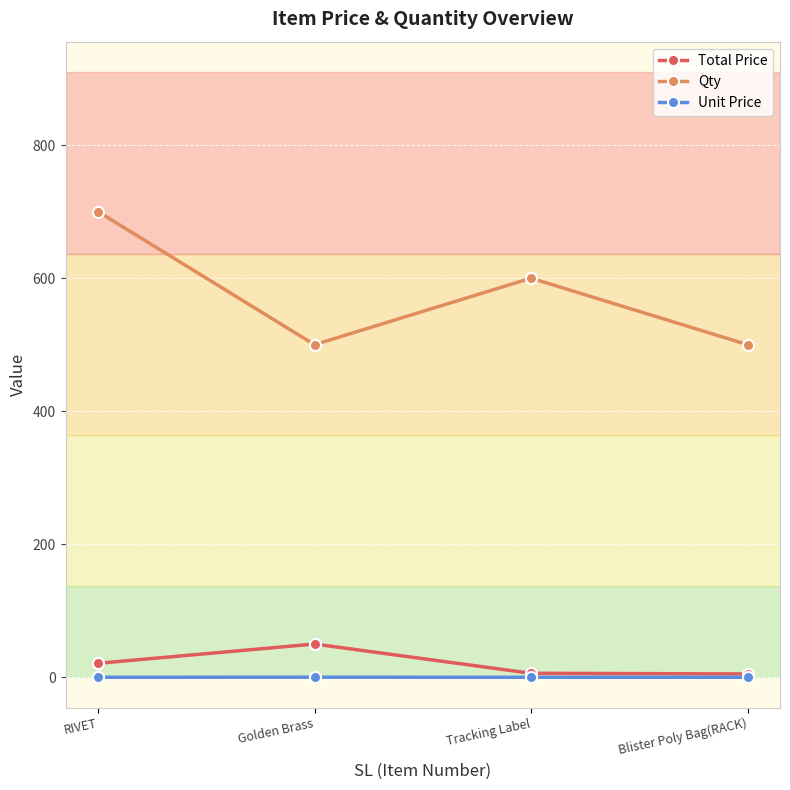

What is the label of the 4th point from the left?

Blister Poly Bag(RACK)